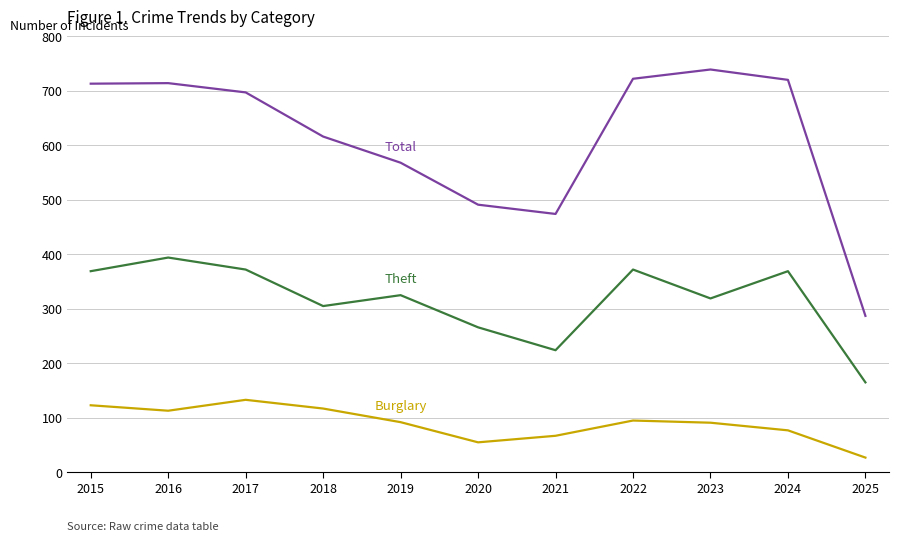

What is the spread (max minus min) of values at 2020?

436